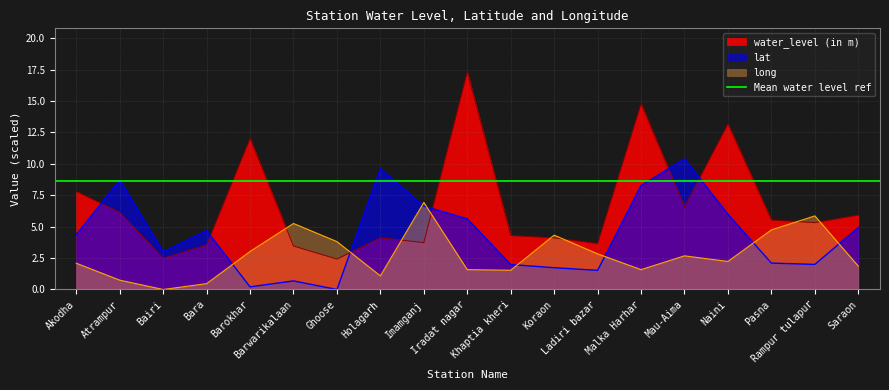

True or false: lat has more than 1 interior local peaks.

True